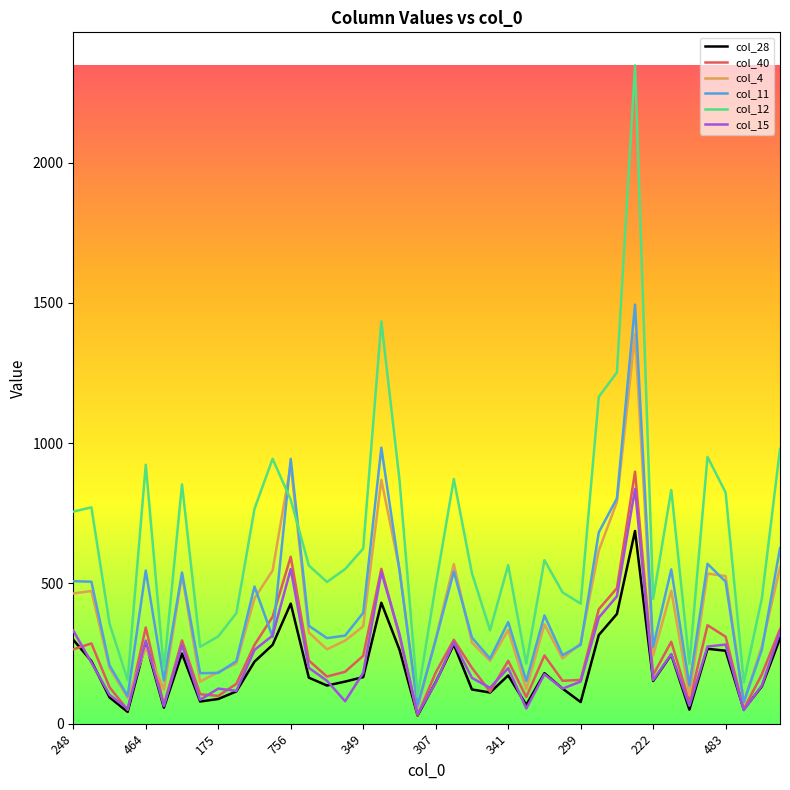

Which series has the largest range (max minus min)?

col_12